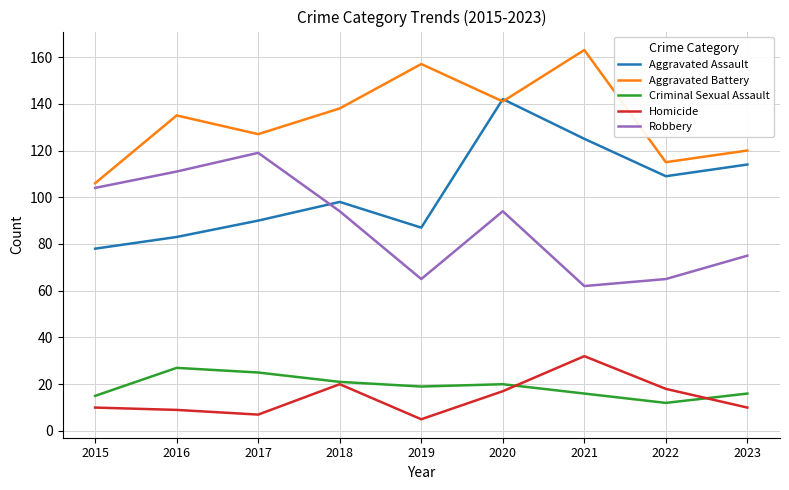

Is it true that Criminal Sexual Assault equals 12 at 2022?

True